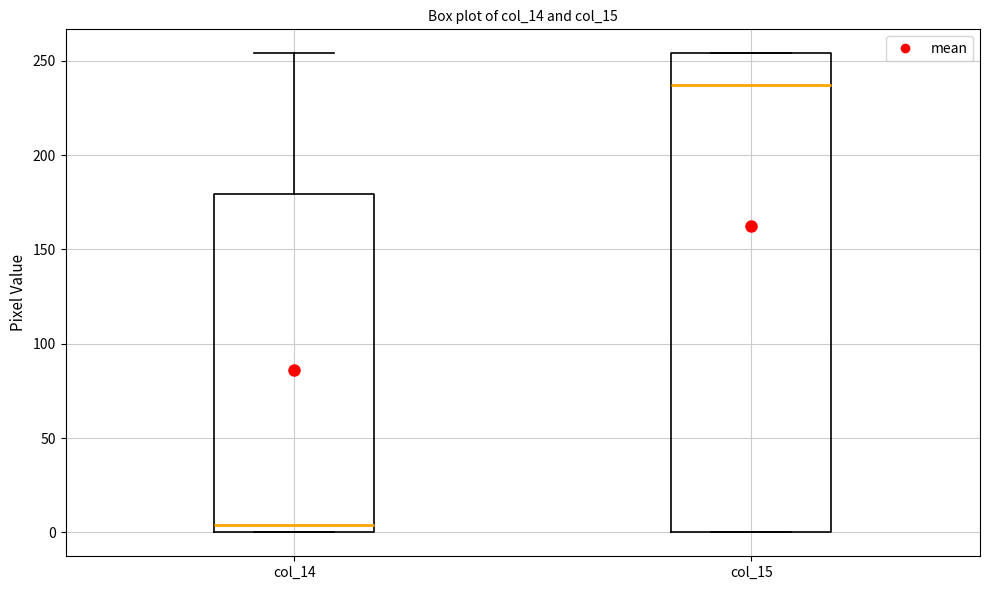

Which box is the tallest, from its lower edge to its upper edge?

col_15